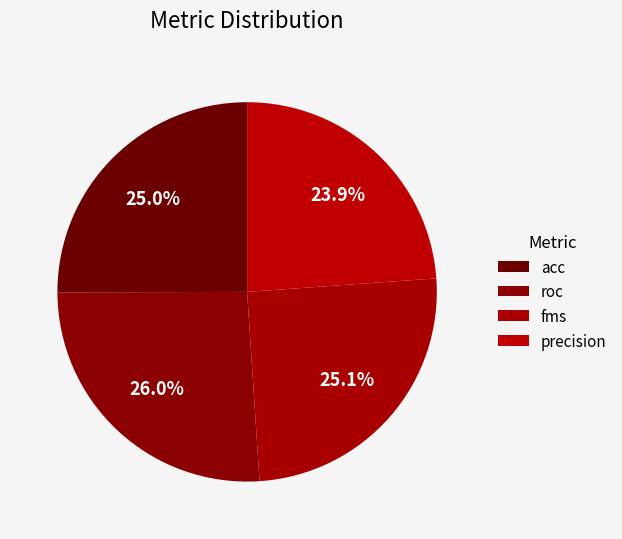

The fms slice represents 21% of the pie. True or false?

False